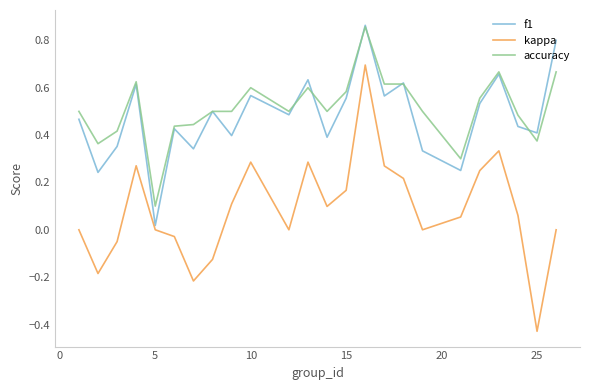

What are all the series names shown in the legend?

f1, kappa, accuracy